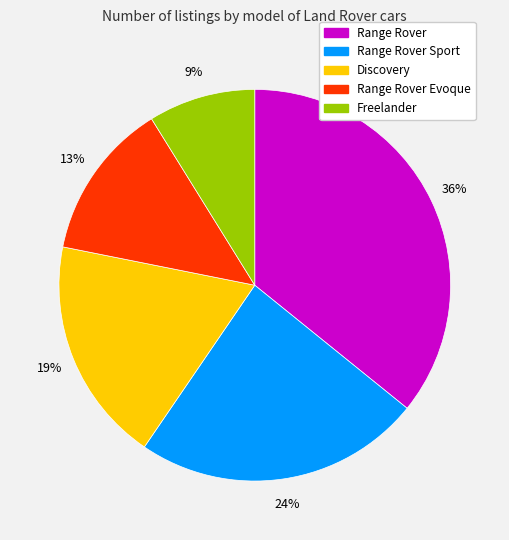

True or false: Range Rover accounts for 30% of the total.

False